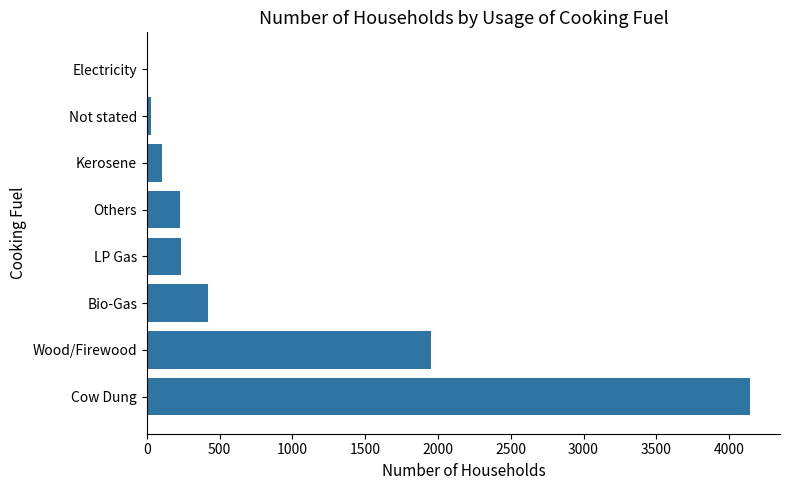

How many values are above zero?

7